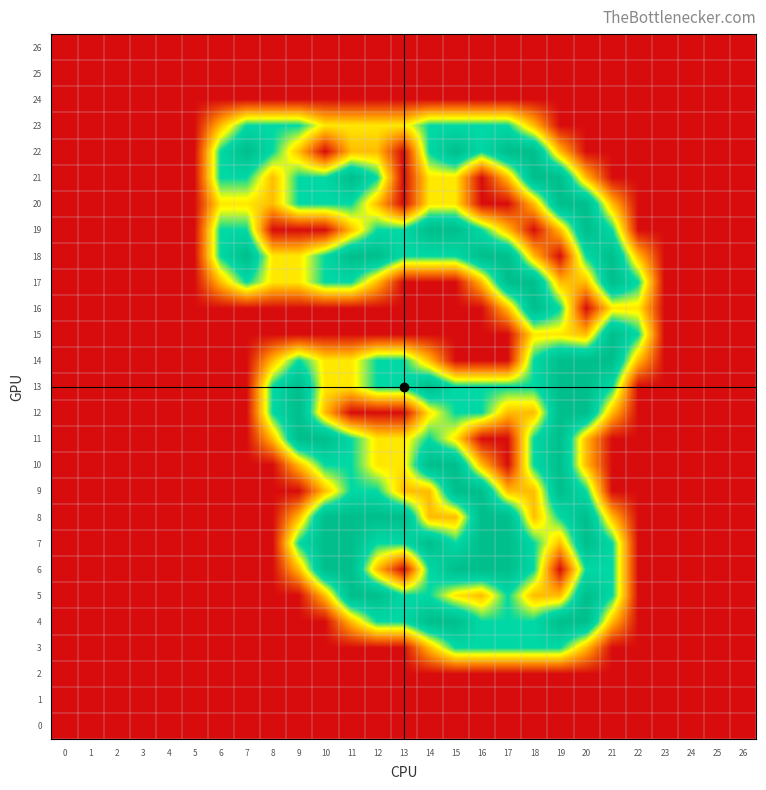

How many distinct data groups are displayed?

27